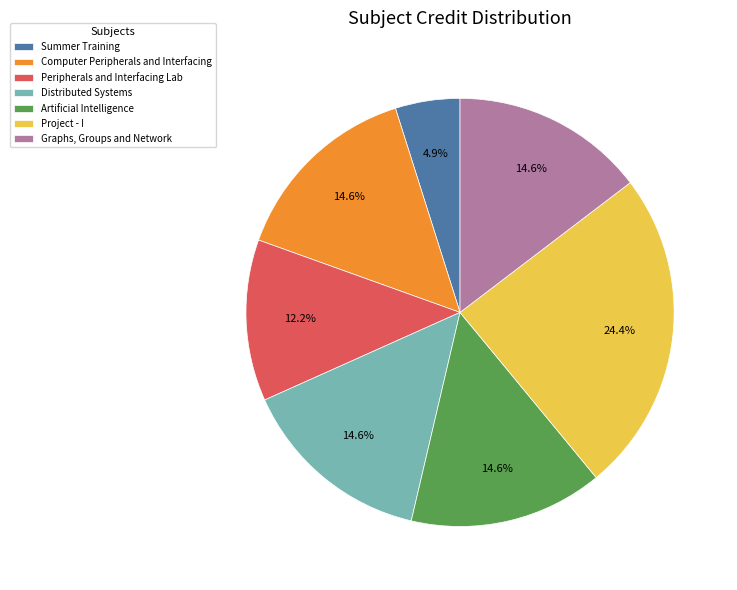

Is there any slice that represents more than half of the pie?

No